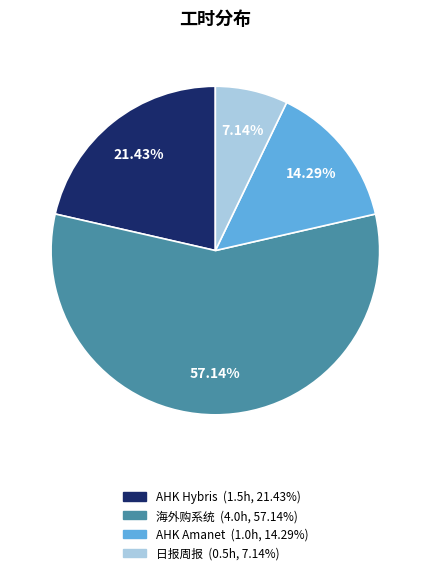

How many slices are in this pie chart?

4